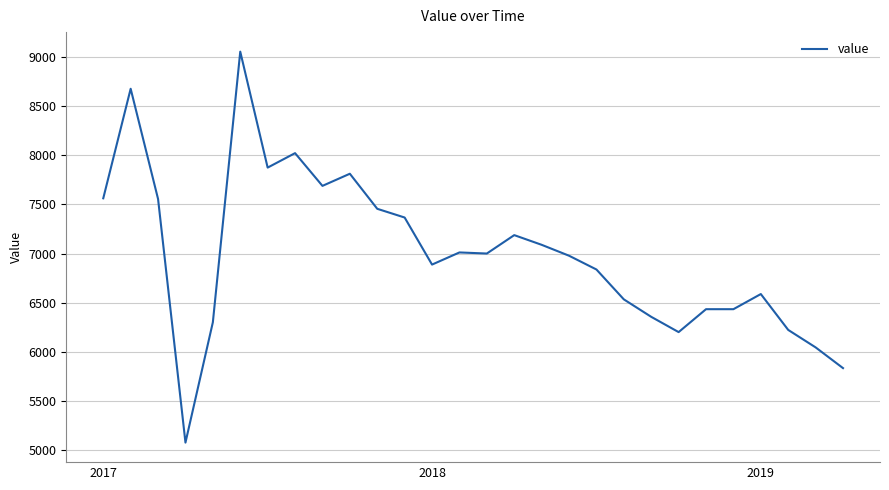

What is the greatest value displayed?

9055.6